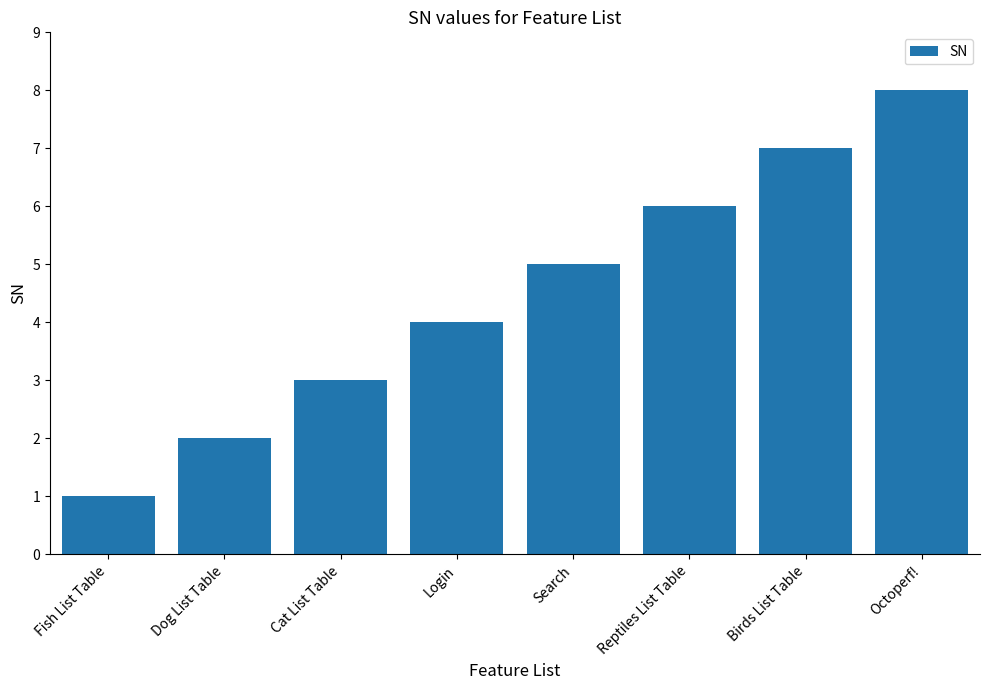

Between Cat List Table and Dog List Table, which is larger?

Cat List Table